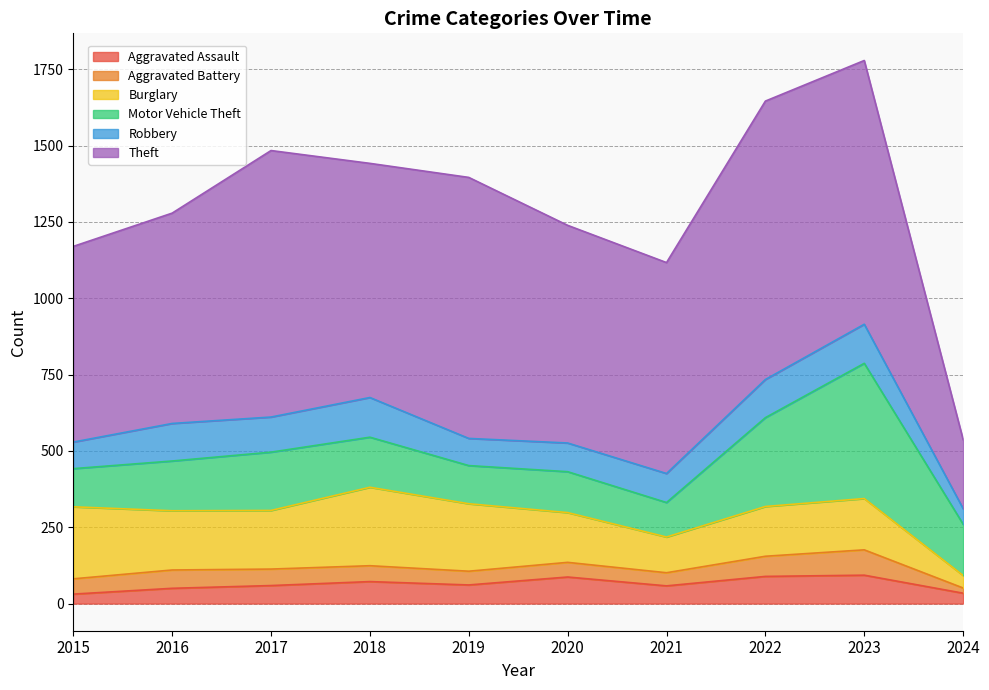

Does the chart display data point markers on the line(s)?

No